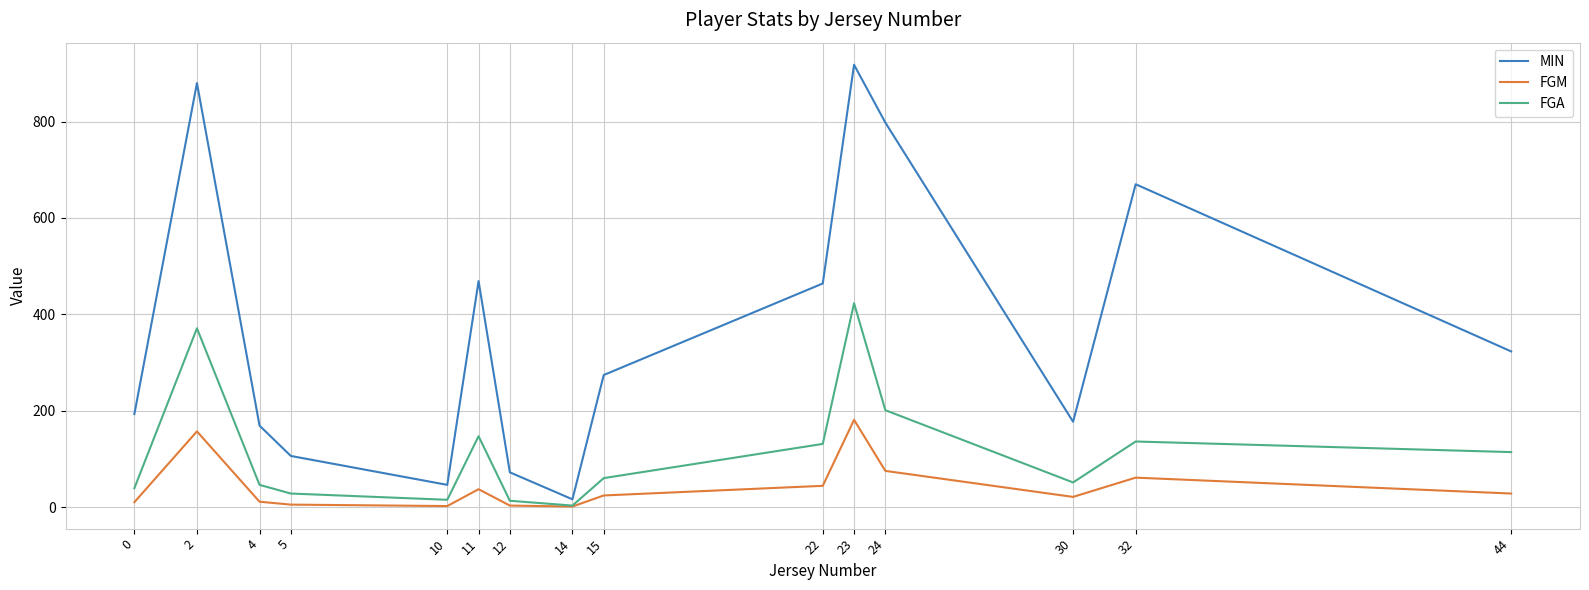

What is the difference between the second highest and minimum values in the FGA series?

368